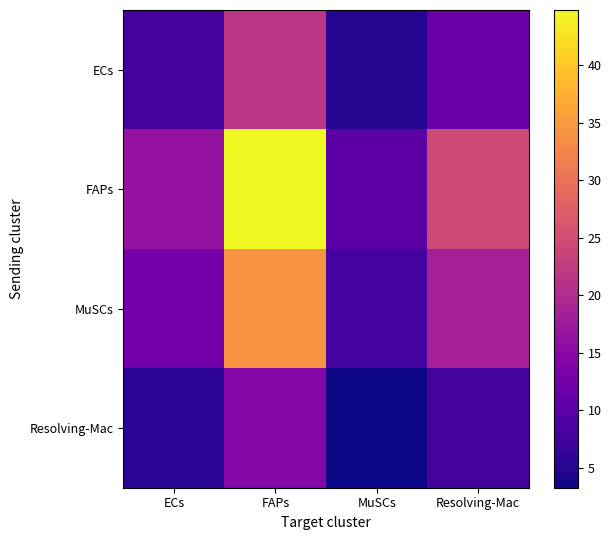

Reading right to left, extract all data points from this chart.

ECs: Resolving-Mac=11.7	MuSCs=4.8	FAPs=21.6	ECs=8.0
FAPs: Resolving-Mac=24.2	MuSCs=10.1	FAPs=44.8	ECs=16.6
MuSCs: Resolving-Mac=18.5	MuSCs=7.7	FAPs=34.2	ECs=12.6
Resolving-Mac: Resolving-Mac=7.9	MuSCs=3.3	FAPs=14.6	ECs=5.4